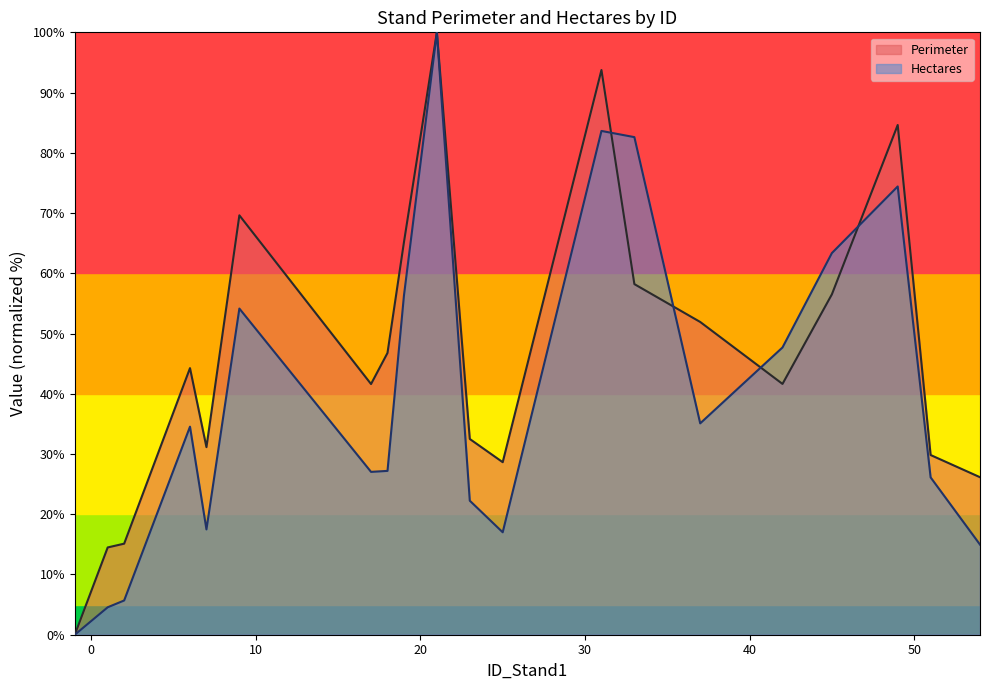

Which series has the largest total across all categories?

Perimeter